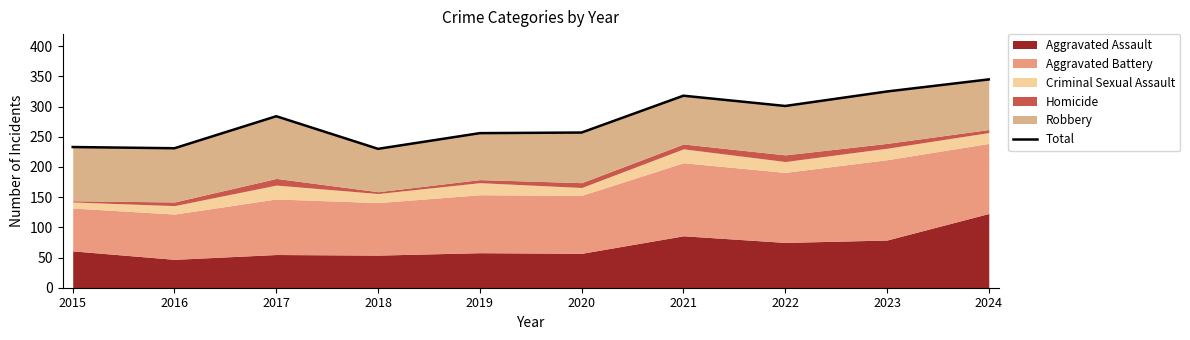

Reading left to right, what are all the values shown in this chart?

233	231	284	230	256	257	318	301	325	345